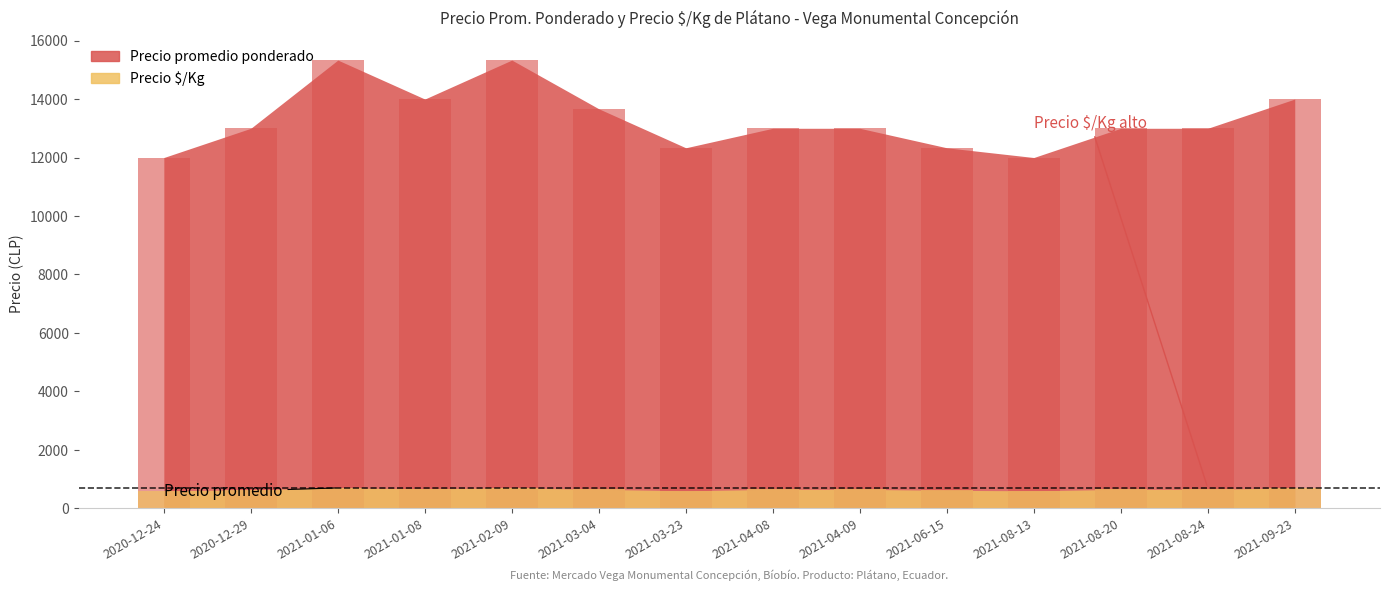

At how many categories does at least one series exceed 3149?

14